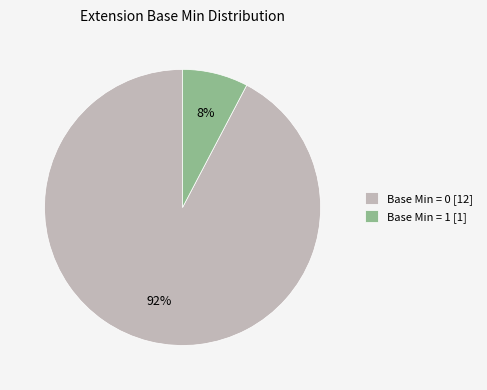

Is it true that Base Min = 0 [12] is 92% of the pie?

True